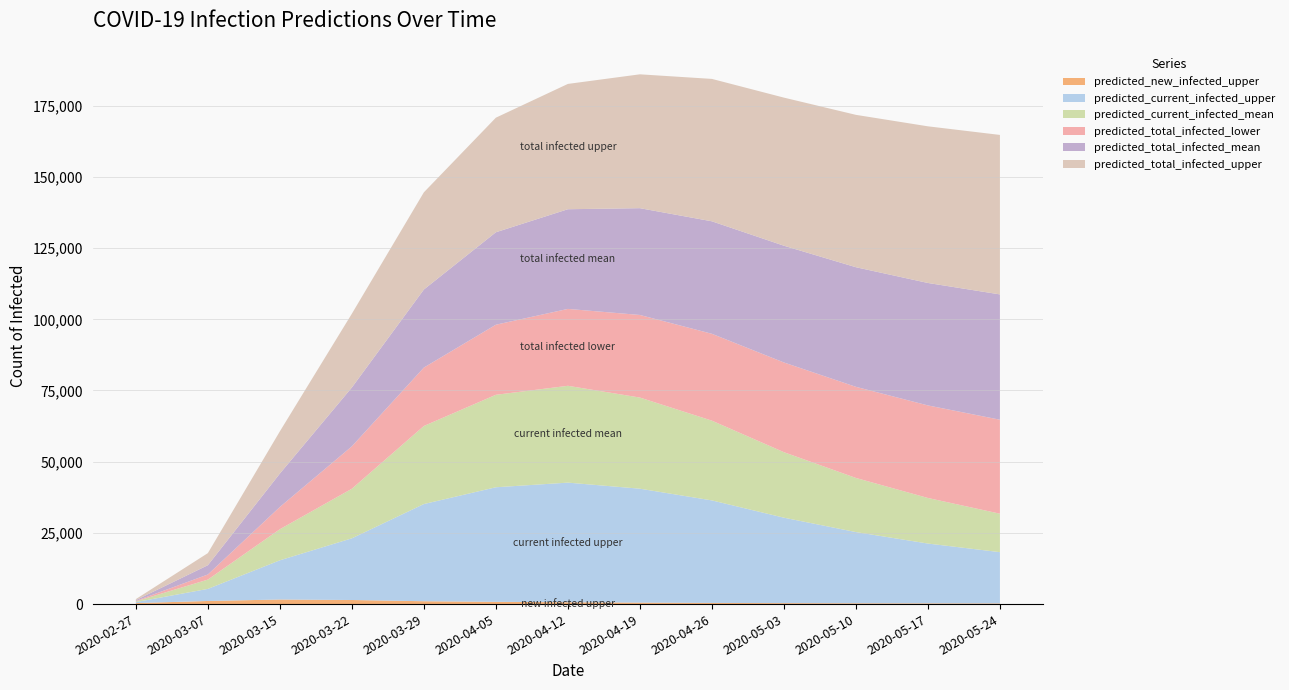

Reading left to right, extract all data points from this chart.

predicted_new_infected_upper: 2020-02-27=350	2020-03-07=1094	2020-03-15=1609	2020-03-22=1437	2020-03-29=1005	2020-04-05=793	2020-04-12=650	2020-04-19=520	2020-04-26=410	2020-05-03=340	2020-05-10=290	2020-05-17=260	2020-05-24=240
predicted_current_infected_upper: 2020-02-27=350	2020-03-07=4244	2020-03-15=13767	2020-03-22=21658	2020-03-29=34126	2020-04-05=40230	2020-04-12=42000	2020-04-19=40000	2020-04-26=36000	2020-05-03=30000	2020-05-10=25000	2020-05-17=21000	2020-05-24=18000
predicted_current_infected_mean: 2020-02-27=274	2020-03-07=3257	2020-03-15=10912	2020-03-22=17407	2020-03-29=27409	2020-04-05=32468	2020-04-12=34000	2020-04-19=32000	2020-04-26=28000	2020-05-03=23000	2020-05-10=19000	2020-05-17=16000	2020-05-24=13500
predicted_total_infected_lower: 2020-02-27=150	2020-03-07=1799	2020-03-15=7815	2020-03-22=14896	2020-03-29=20512	2020-04-05=24606	2020-04-12=27000	2020-04-19=29000	2020-04-26=30500	2020-05-03=31500	2020-05-10=32000	2020-05-17=32500	2020-05-24=33000
predicted_total_infected_mean: 2020-02-27=274	2020-03-07=3257	2020-03-15=11734	2020-03-22=20664	2020-03-29=27409	2020-04-05=32468	2020-04-12=35000	2020-04-19=37500	2020-04-26=39500	2020-05-03=41000	2020-05-10=42000	2020-05-17=43000	2020-05-24=44000
predicted_total_infected_upper: 2020-02-27=350	2020-03-07=4244	2020-03-15=14817	2020-03-22=25902	2020-03-29=34126	2020-04-05=40230	2020-04-12=44000	2020-04-19=47000	2020-04-26=50000	2020-05-03=52000	2020-05-10=53500	2020-05-17=55000	2020-05-24=56000